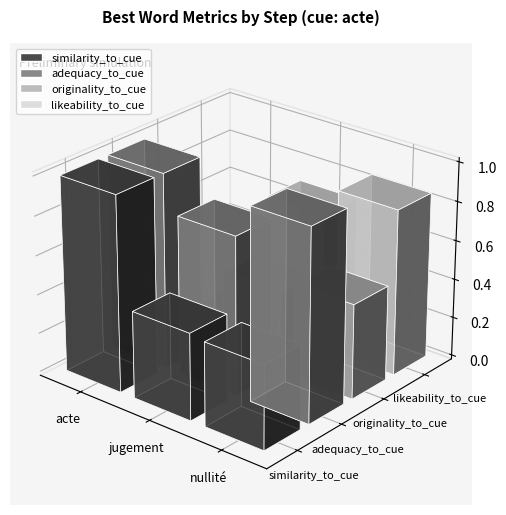

What is the total value across all series at jugement?

2.4